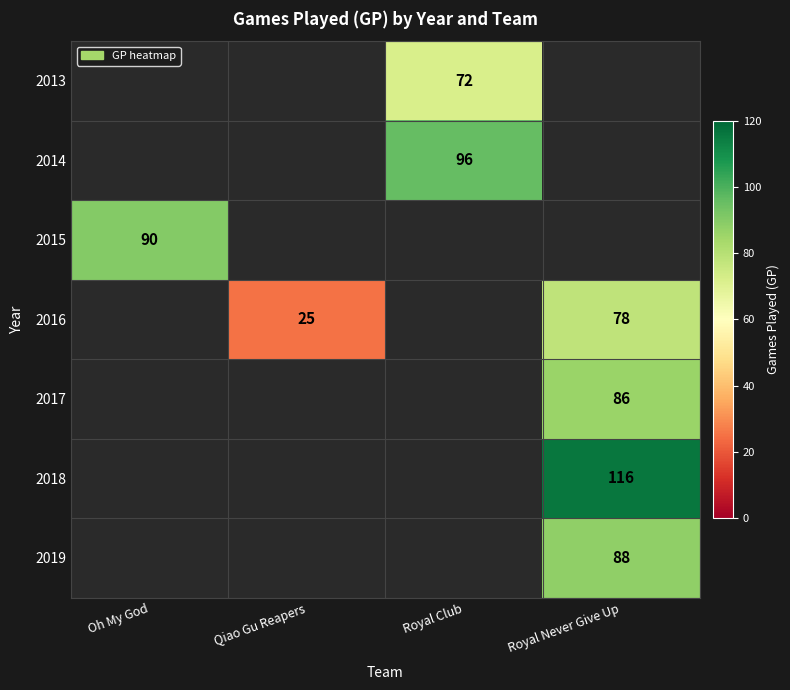

Which has a higher value, Qiao Gu Reapers or Royal Never Give Up?

Royal Never Give Up